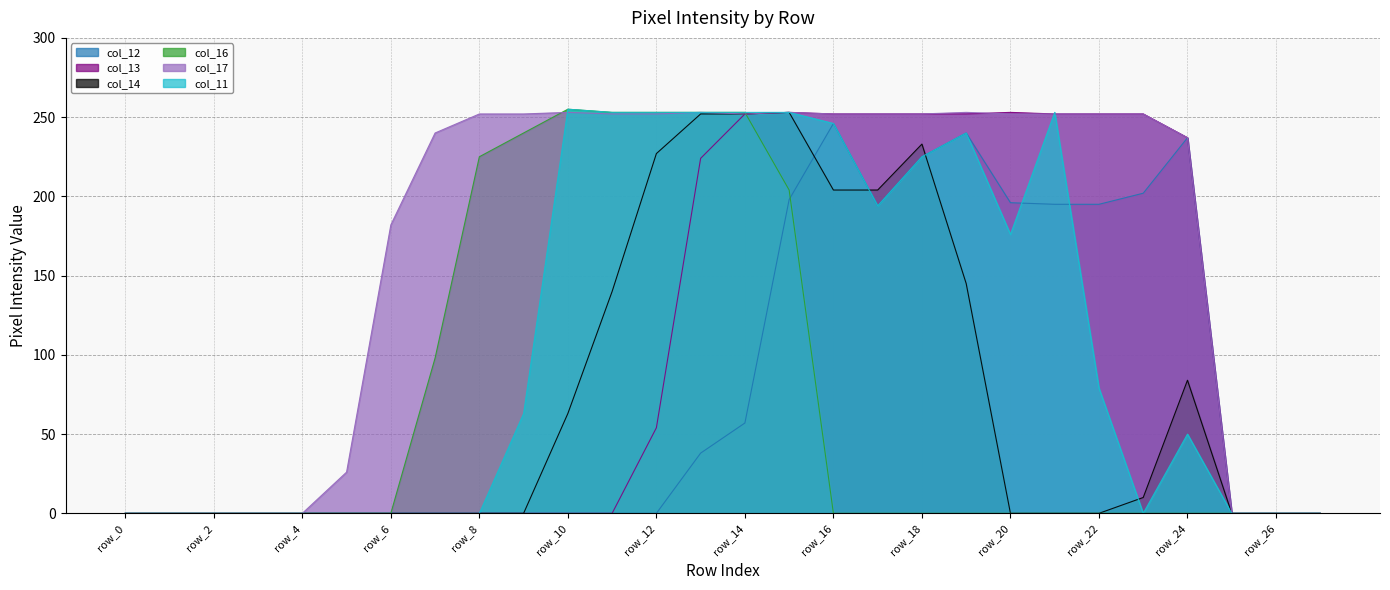

Where is col_16 nearest to the value 127?

row_7